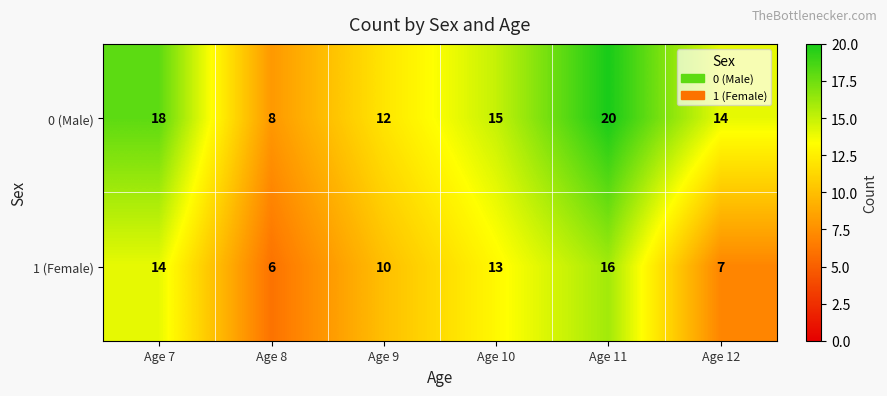

The value of 0 (Male) at Age 10 is 9. True or false?

False